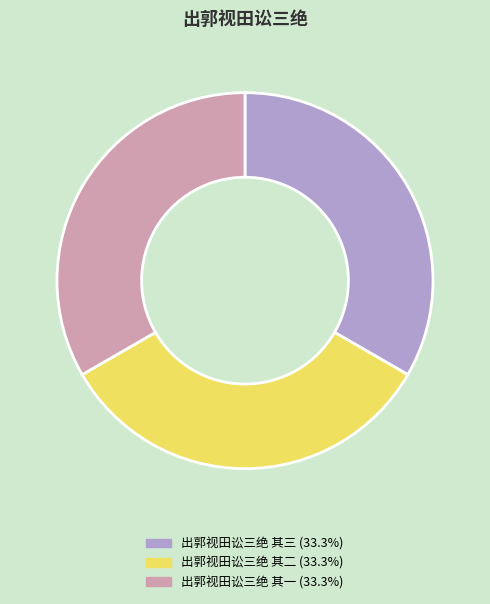

Approximately how many times larger is the value at 出郭视田讼三绝 其三 (33.3%) compared to 出郭视田讼三绝 其一 (33.3%)?

1.0